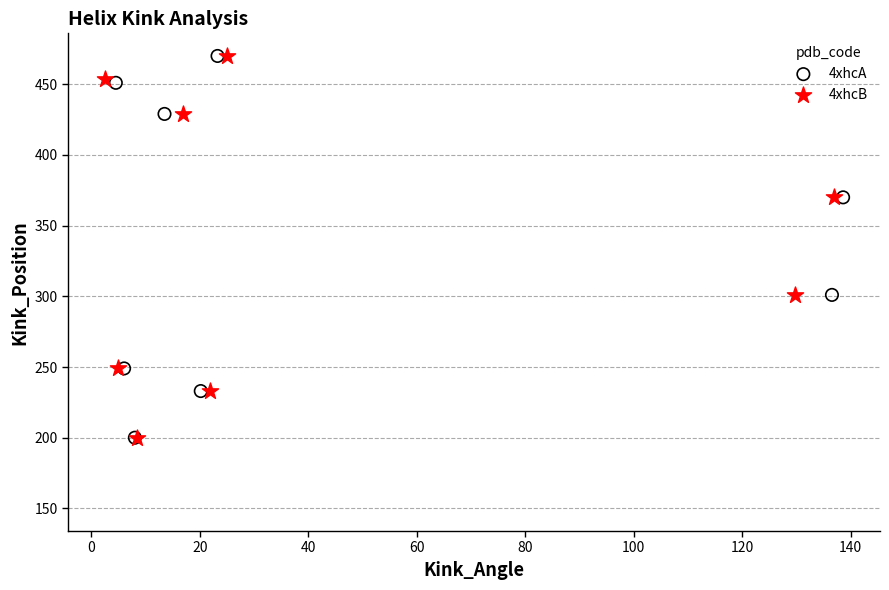

What are all the series names shown in the legend?

4xhcA, 4xhcB